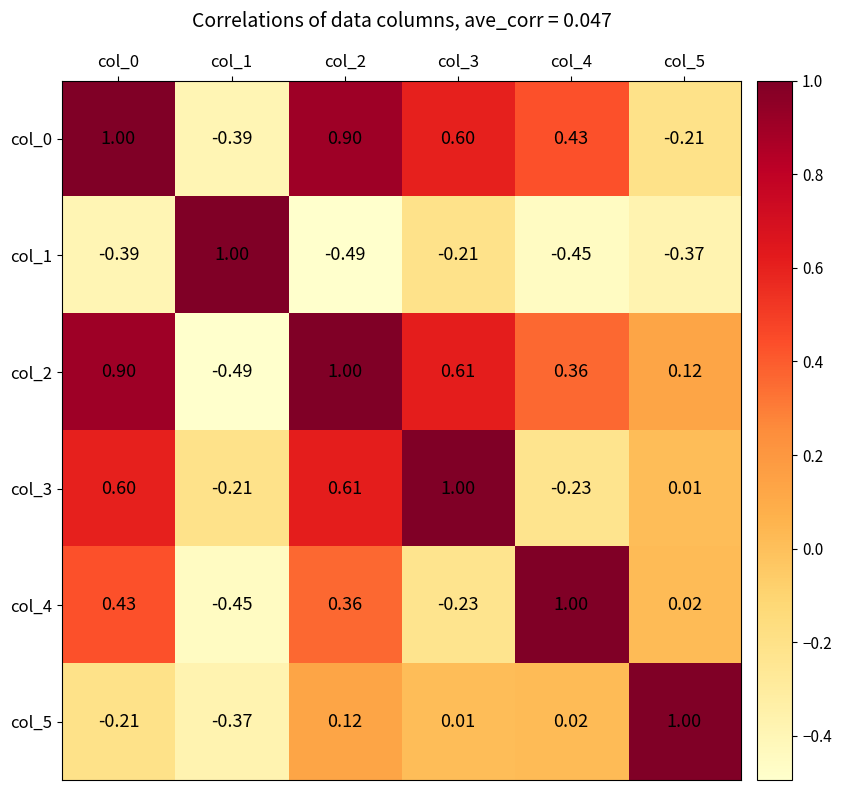

Is the value of col_1 at col_1 greater than the value of col_3 at col_2?

Yes